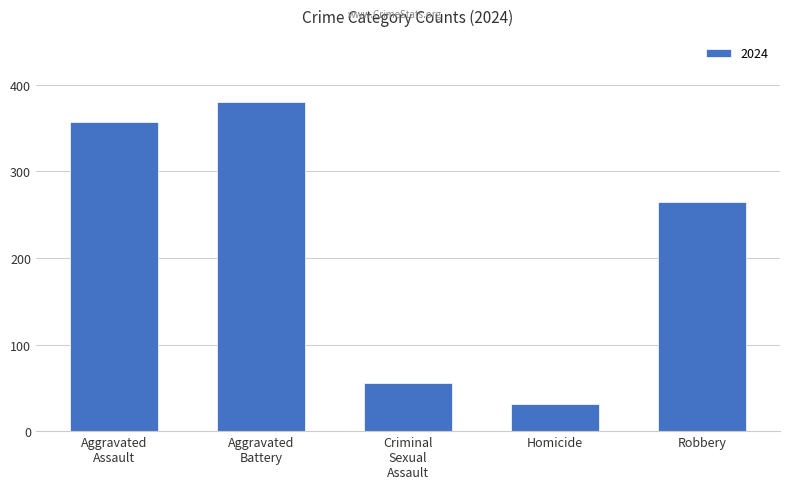

What is the label of the 5th bar from the left?

Robbery